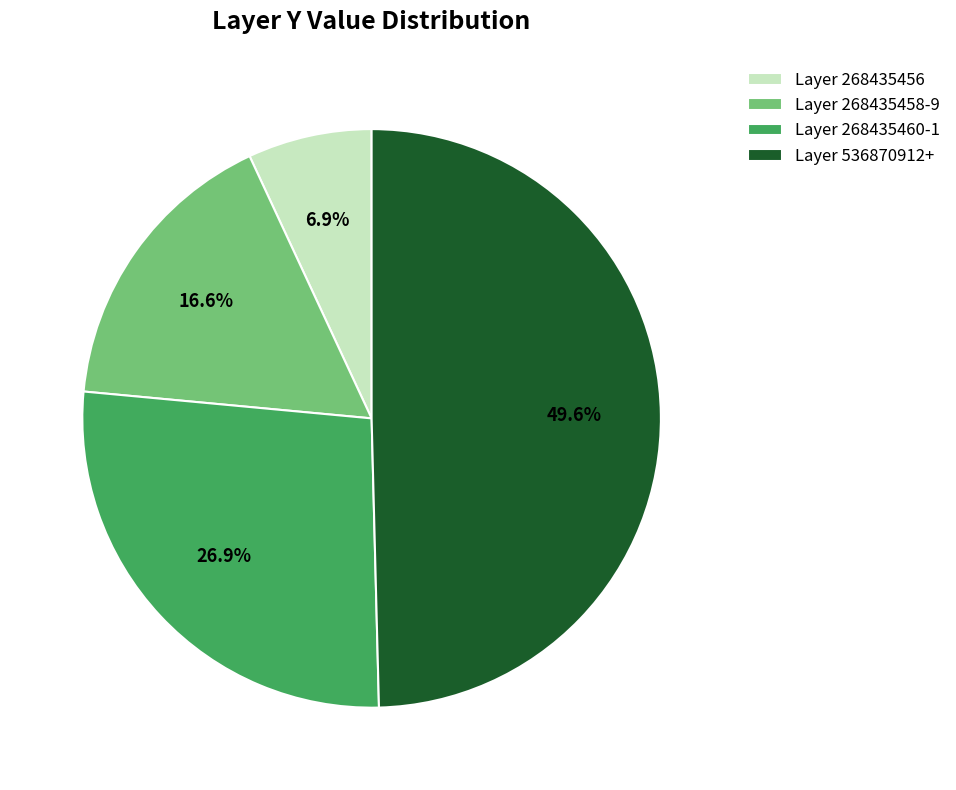

Is there a majority slice in this chart?

No